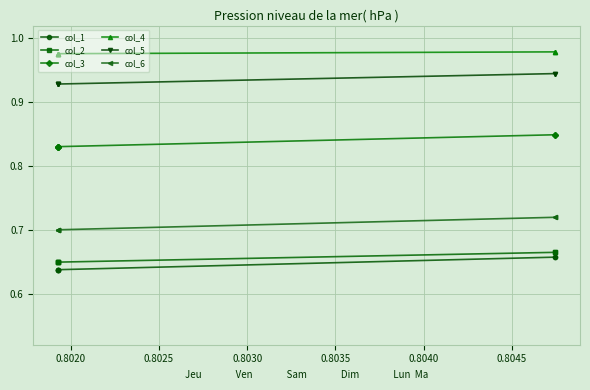

At 0.8020, list the series in order from smallest to largest.

col_1, col_2, col_6, col_3, col_5, col_4